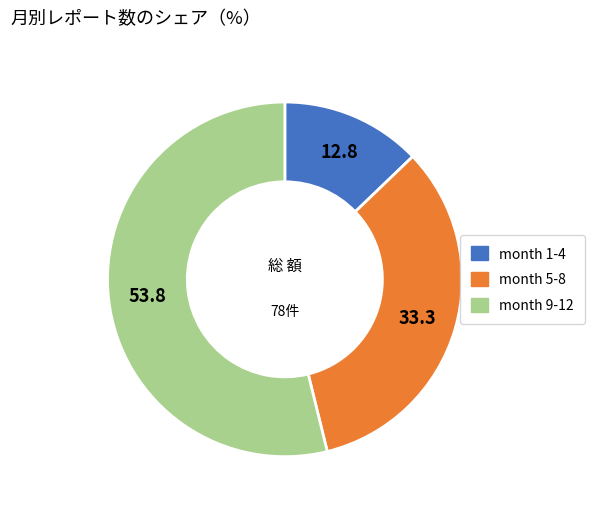

Which category accounts for the majority?

month 9-12